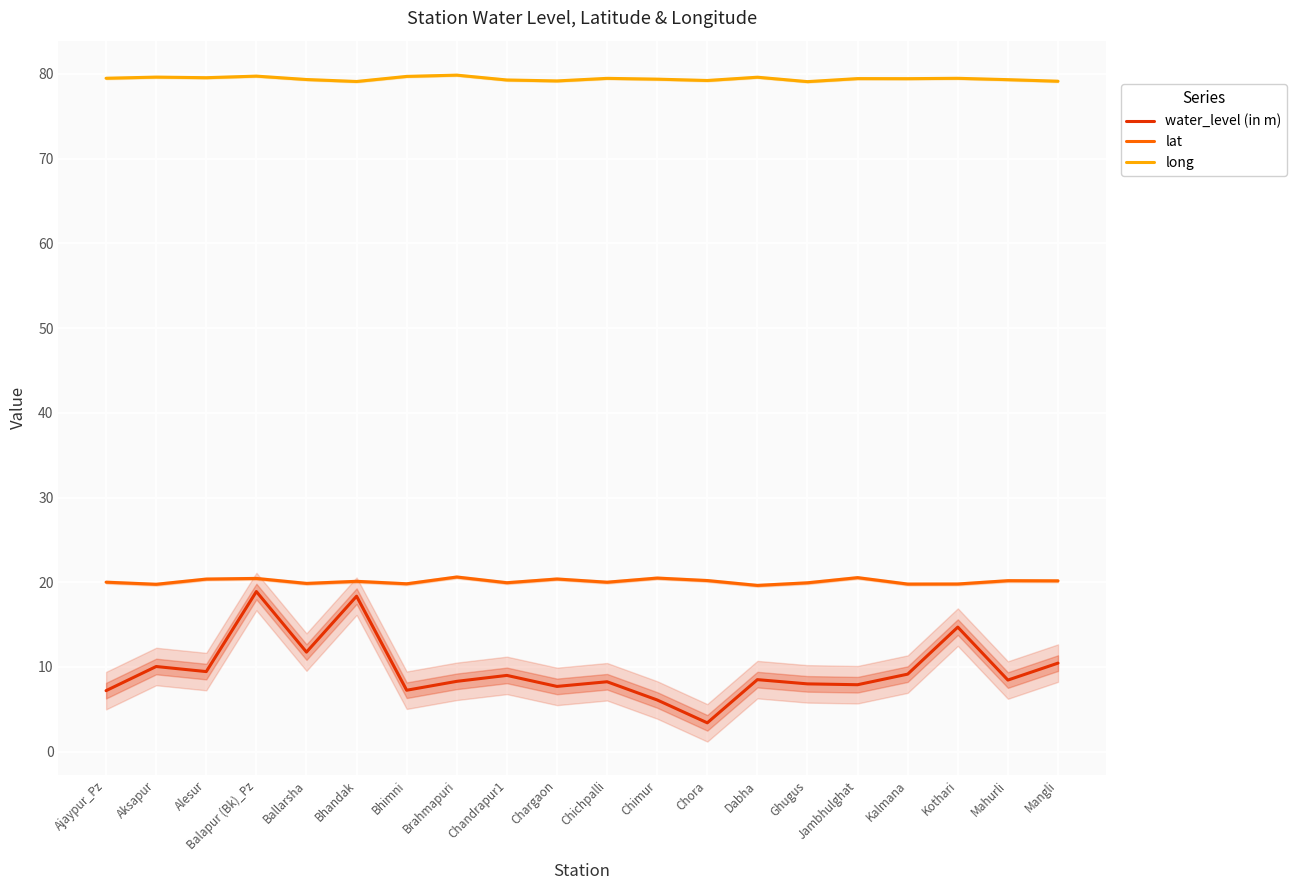

Reading left to right, extract all data points from this chart.

water_level (in m): Ajaypur_Pz=7.2	Aksapur=10.1	Alesur=9.4	Balapur (Bk)_Pz=18.9	Ballarsha=11.8	Bhandak=18.4	Bhimni=7.2	Brahmapuri=8.3	Chandrapur1=9.0	Chargaon=7.7	Chichpalli=8.2	Chimur=6.1	Chora=3.4	Dabha=8.5	Ghugus=8.0	Jambhulghat=7.9	Kalmana=9.2	Kothari=14.7	Mahurli=8.4	Mangli=10.4
lat: Ajaypur_Pz=20.0	Aksapur=19.8	Alesur=20.4	Balapur (Bk)_Pz=20.4	Ballarsha=19.9	Bhandak=20.1	Bhimni=19.8	Brahmapuri=20.6	Chandrapur1=19.9	Chargaon=20.4	Chichpalli=20.0	Chimur=20.5	Chora=20.2	Dabha=19.6	Ghugus=19.9	Jambhulghat=20.5	Kalmana=19.8	Kothari=19.8	Mahurli=20.2	Mangli=20.2
long: Ajaypur_Pz=79.5	Aksapur=79.6	Alesur=79.6	Balapur (Bk)_Pz=79.8	Ballarsha=79.3	Bhandak=79.1	Bhimni=79.7	Brahmapuri=79.9	Chandrapur1=79.3	Chargaon=79.2	Chichpalli=79.5	Chimur=79.4	Chora=79.2	Dabha=79.6	Ghugus=79.1	Jambhulghat=79.5	Kalmana=79.5	Kothari=79.5	Mahurli=79.3	Mangli=79.1